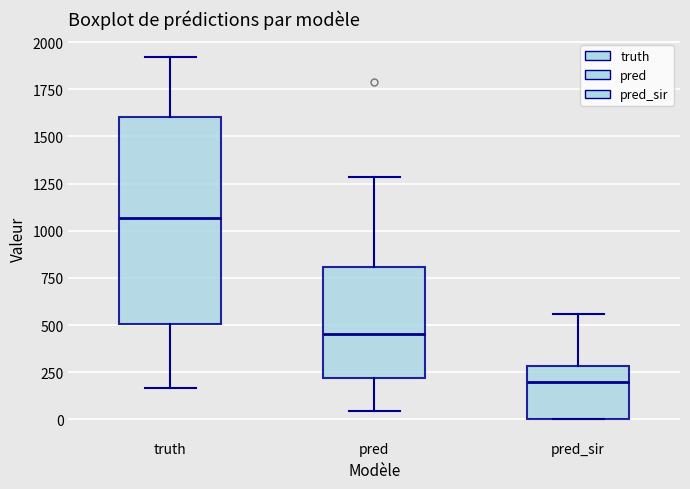

Comparing the boxes themselves (not the whiskers), which one is the tallest?

truth